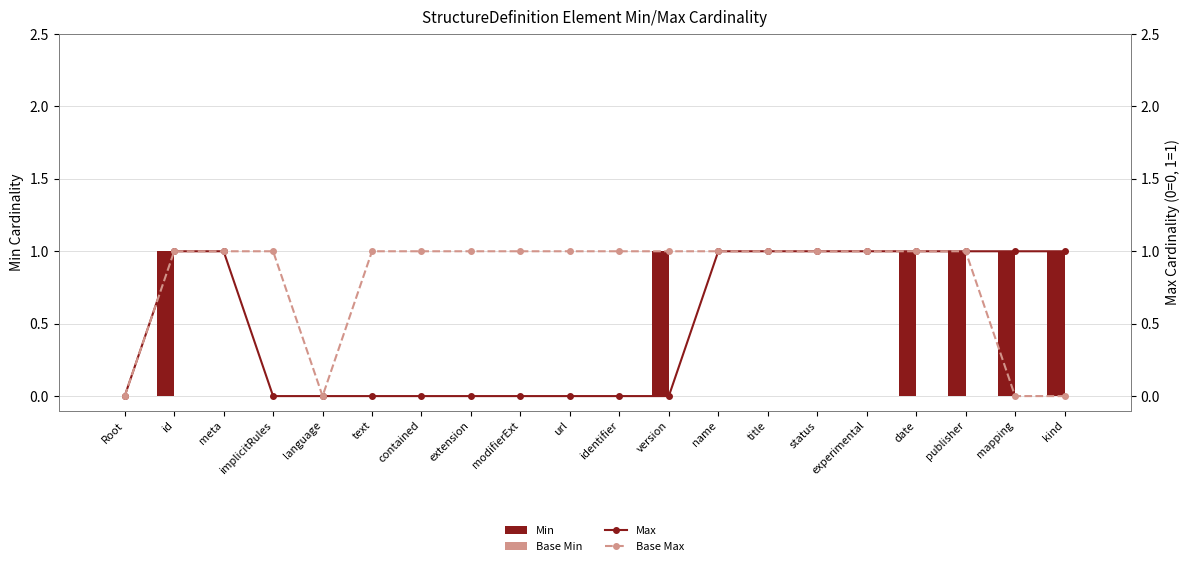

The value of Max at publisher is 1. True or false?

True